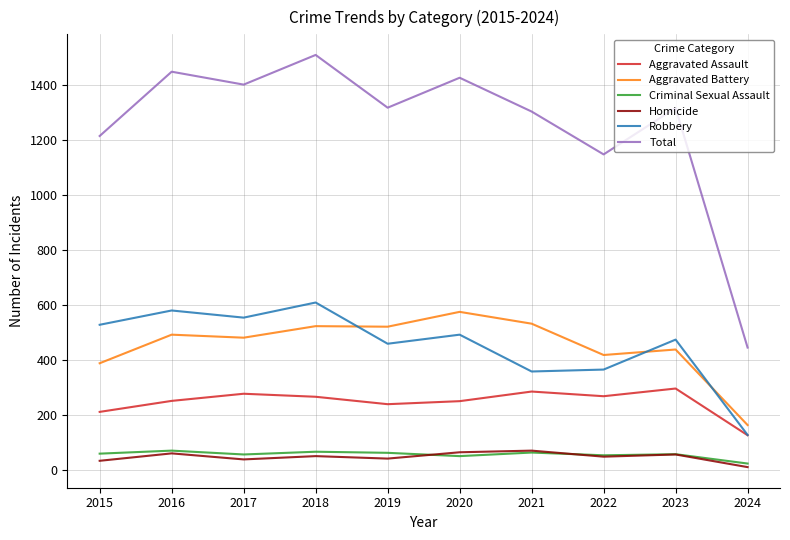

Which series has the largest range (max minus min)?

Total